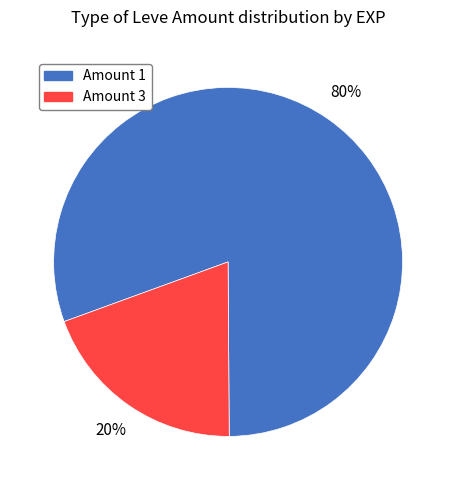

Is there a majority slice in this chart?

Yes